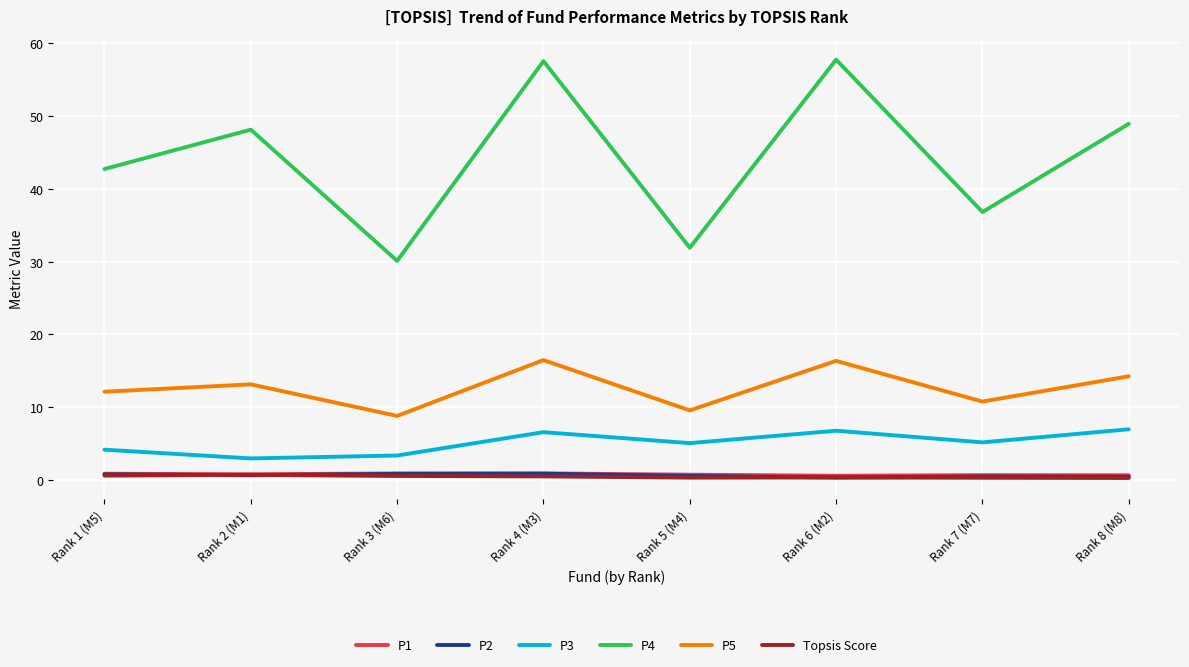

Where is the first local maximum for P4?

Rank 2 (M1)